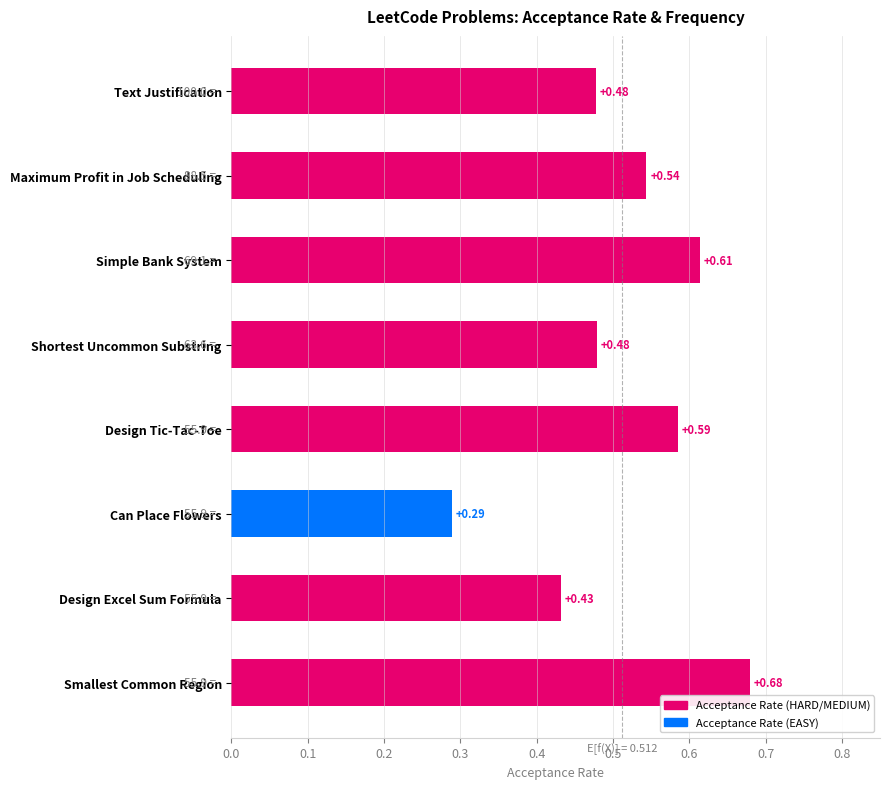

Which label corresponds to the largest value in the chart?

Smallest Common Region